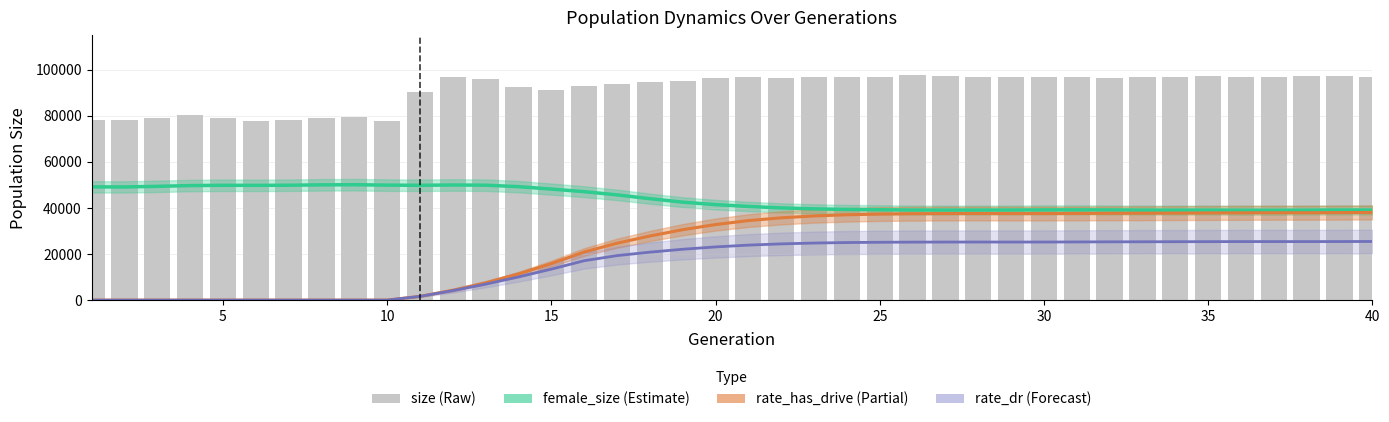

Reading left to right, extract all data points from this chart.

female_size (trend): 49125.0	49091.0	49356.3	49684.8	49809.6	49775.8	49837.7	50000.7	50065.7	49882.3	49814.0	49939.2	49851.3	49222.7	48166.5	47048.0	45653.2	44011.0	42497.0	41419.2	40638.8	40003.5	39593.3	39334.5	39198.3	39082.5	39062.0	39068.7	39086.3	39145.3	39156.5	39125.7	39058.7	39039.8	39048.5	39009.7	38983.5	39031.8	39103.5	39084.7
rate_has_drive (trend): 0.0	0.0	0.0	0.0	0.0	0.0	0.0	0.0	0.0	0.0	1628.5	4269.2	7490.2	11356.6	15837.5	20858.0	24682.8	27807.1	30545.1	32778.1	34493.7	35696.5	36518.3	37018.8	37322.5	37486.8	37544.9	37571.3	37543.5	37548.9	37585.6	37658.9	37692.3	37740.3	37801.9	37855.8	37893.4	37892.3	37956.6	38033.1
rate_dr (trend): 0.0	0.0	0.0	0.0	0.0	0.0	0.0	0.0	0.0	0.0	1628.5	4110.7	6920.4	10046.6	13439.9	17087.8	19299.5	20805.4	22066.0	23073.8	23859.4	24393.3	24757.9	24975.3	25093.8	25162.6	25185.6	25198.6	25190.9	25196.0	25236.2	25282.5	25307.2	25334.5	25365.0	25388.6	25395.2	25385.1	25406.4	25440.0
size: 78035.0	77953.0	79140.0	80258.0	78980.0	77584.0	78081.0	78867.0	79490.0	77837.0	90164.0	96793.0	95887.0	92258.0	91076.0	93088.0	93853.0	94636.0	95052.0	96235.0	96643.0	96387.0	96816.0	96821.0	96962.0	97501.0	97006.0	96773.0	96616.0	96850.0	96808.0	96479.0	96644.0	96665.0	97061.0	96856.0	96820.0	97118.0	97210.0	96757.0